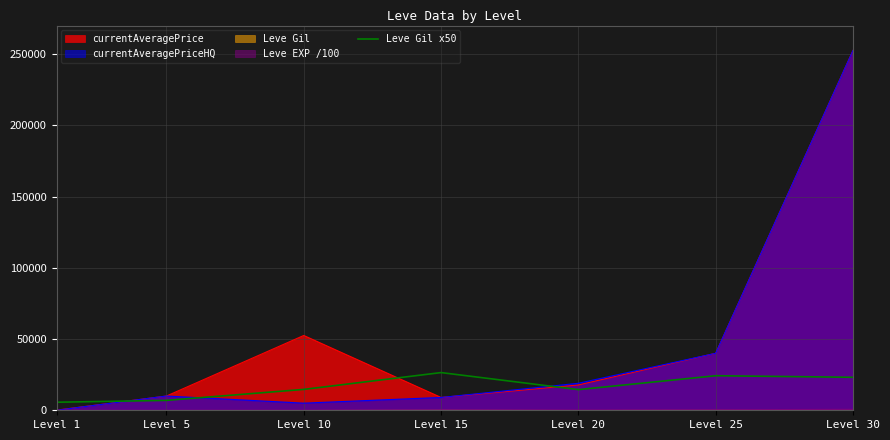

What is the lowest value of the Leve Gil x50 series?

5650.0